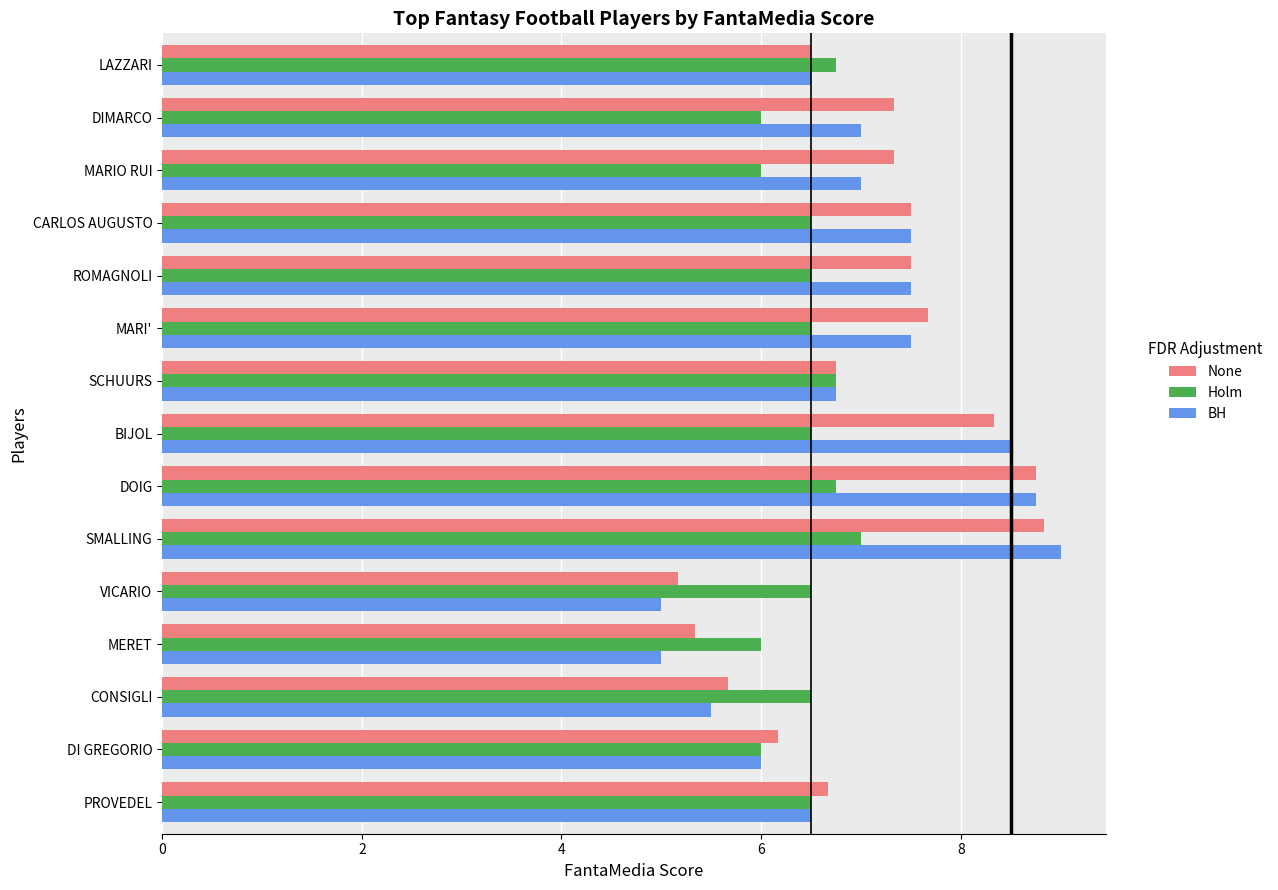

Rank the series by their maximum value, from lowest to highest.

Holm, None, BH